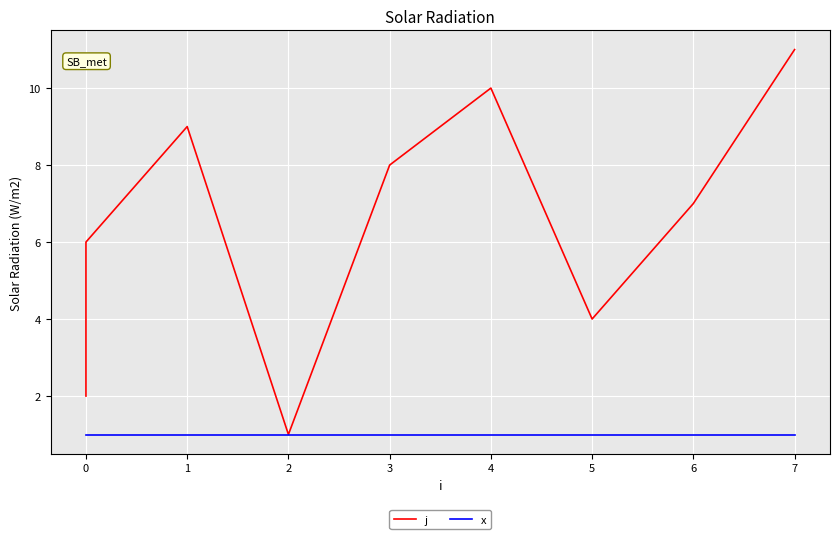

What is the sum of all x values?

11